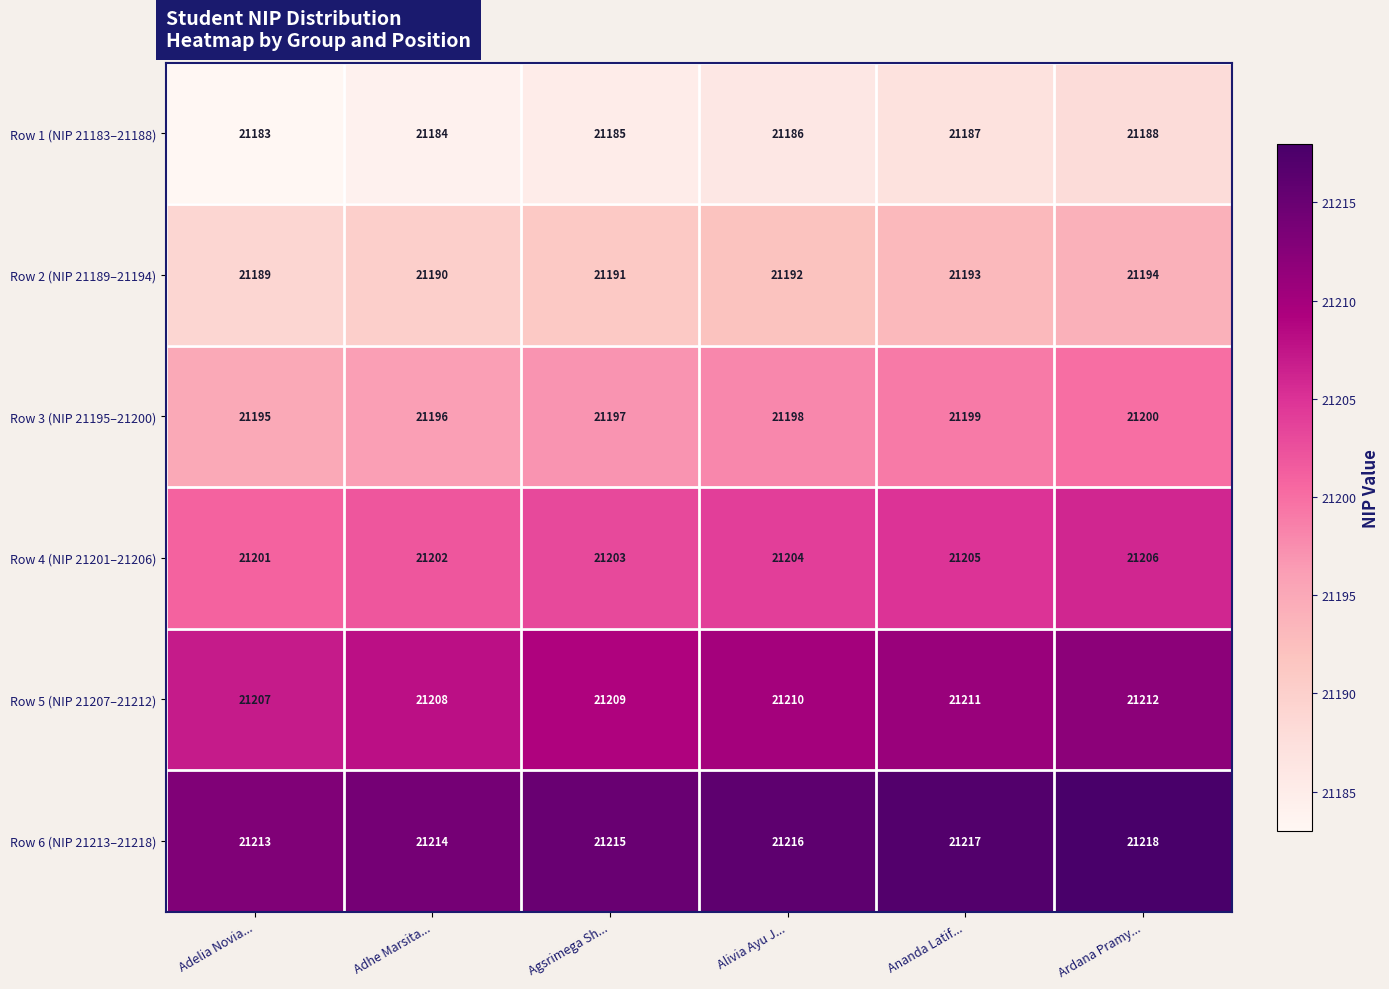

Rank the series at Ardana Pramy... from highest to lowest value.

Row 6 (NIP 21213–21218), Row 5 (NIP 21207–21212), Row 4 (NIP 21201–21206), Row 3 (NIP 21195–21200), Row 2 (NIP 21189–21194), Row 1 (NIP 21183–21188)